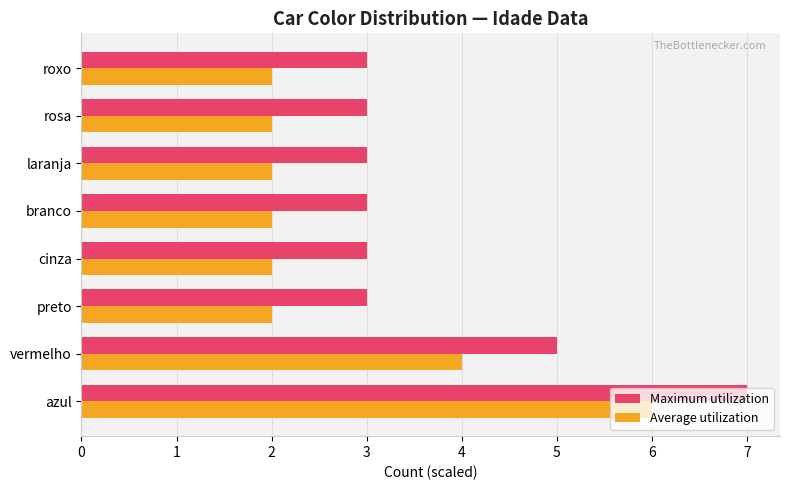

What is the average value of the Maximum utilization series?

4